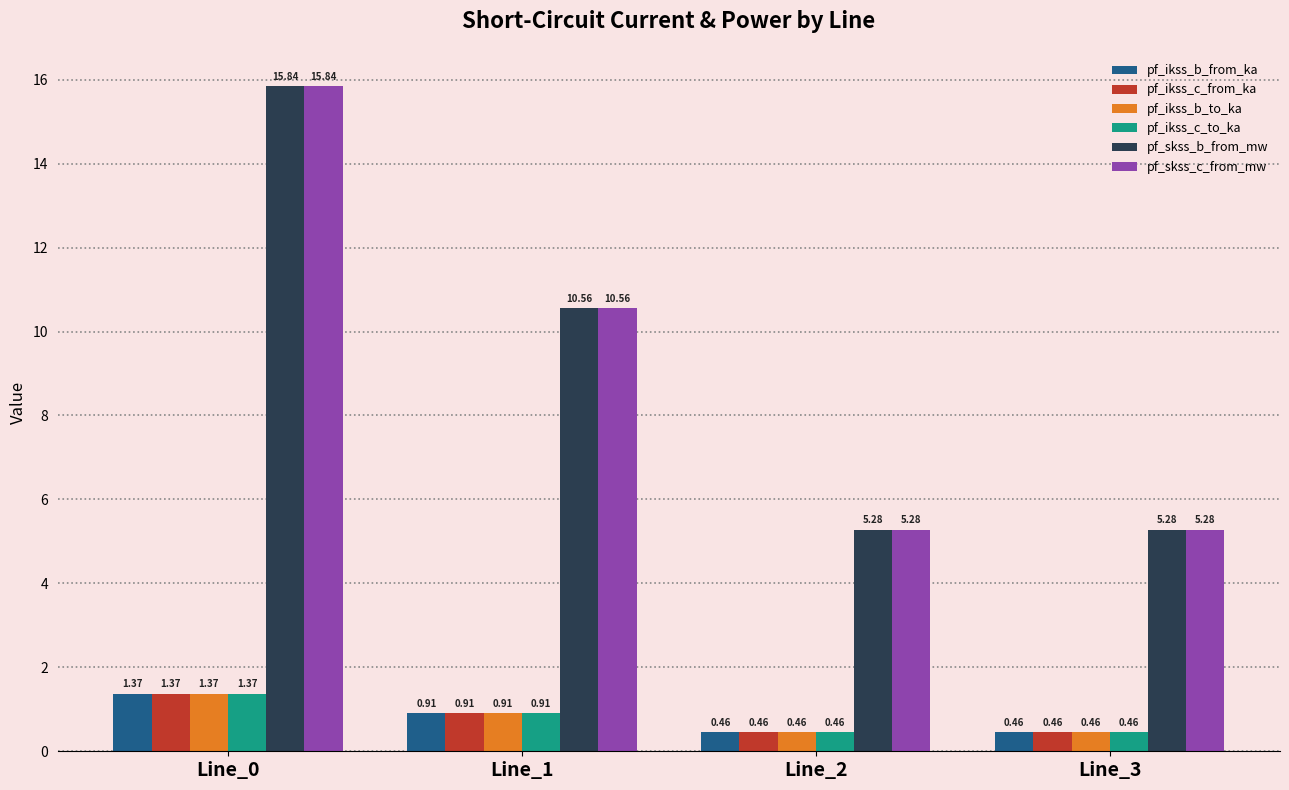

What is the average value of the pf_skss_c_from_mw series?

9.2